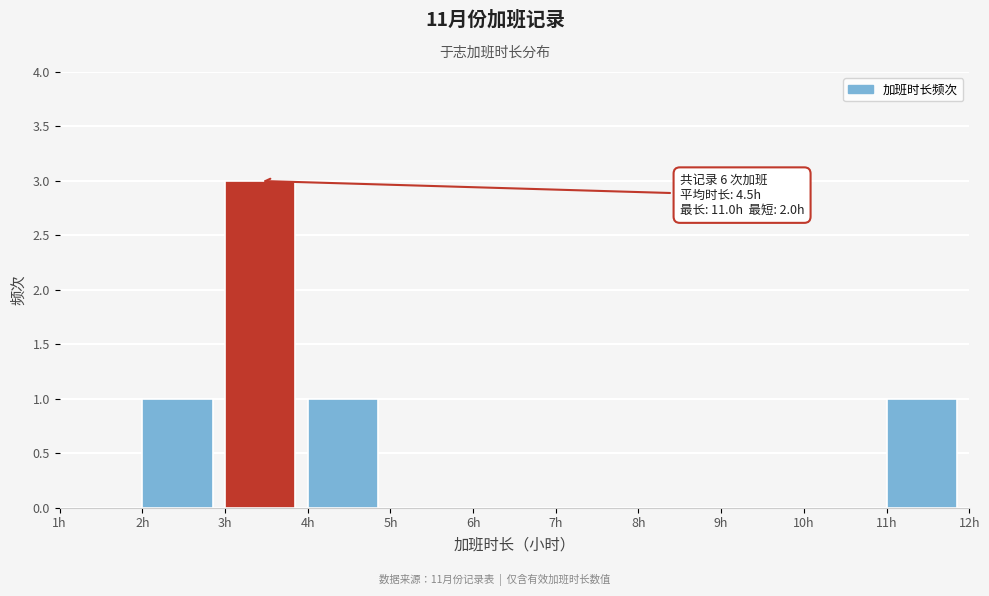

Which range on the x-axis has the tallest bar?

3 to 4